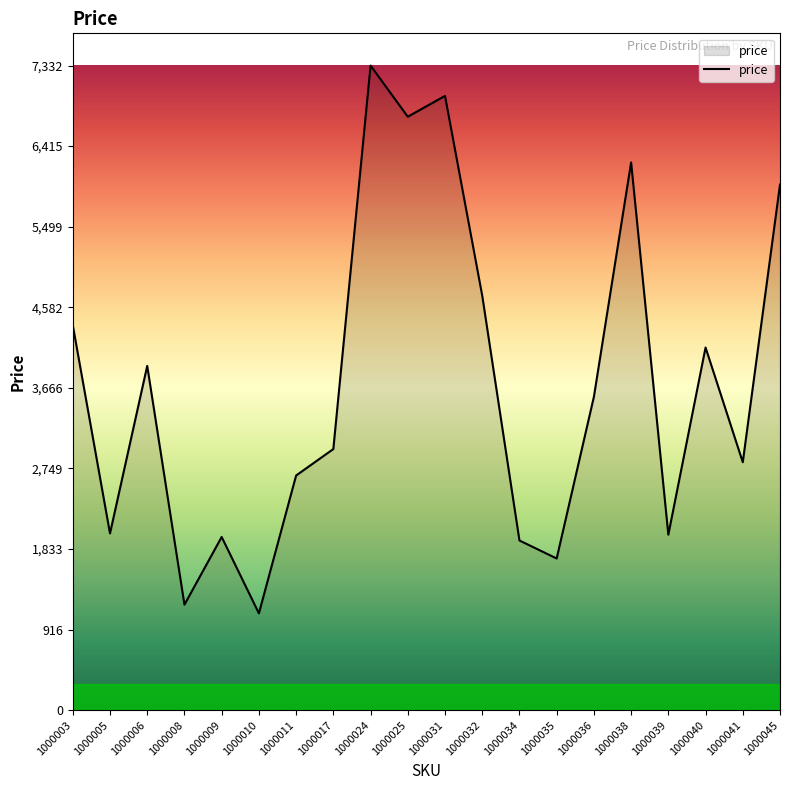

What is the sum of all values?

74367